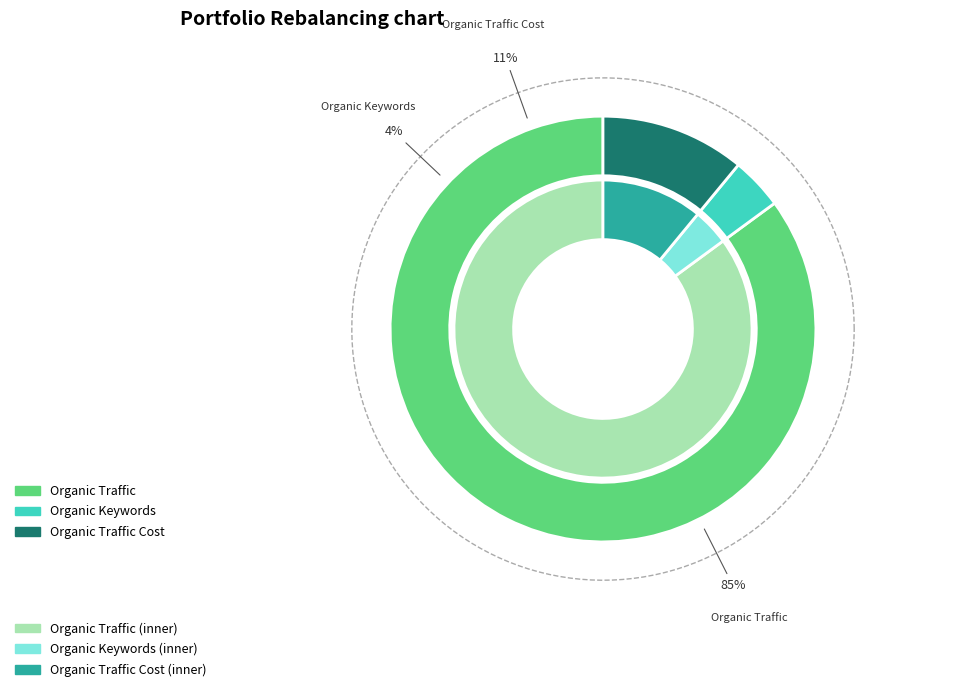

Is it true that Organic Keywords is 1% of the pie?

False